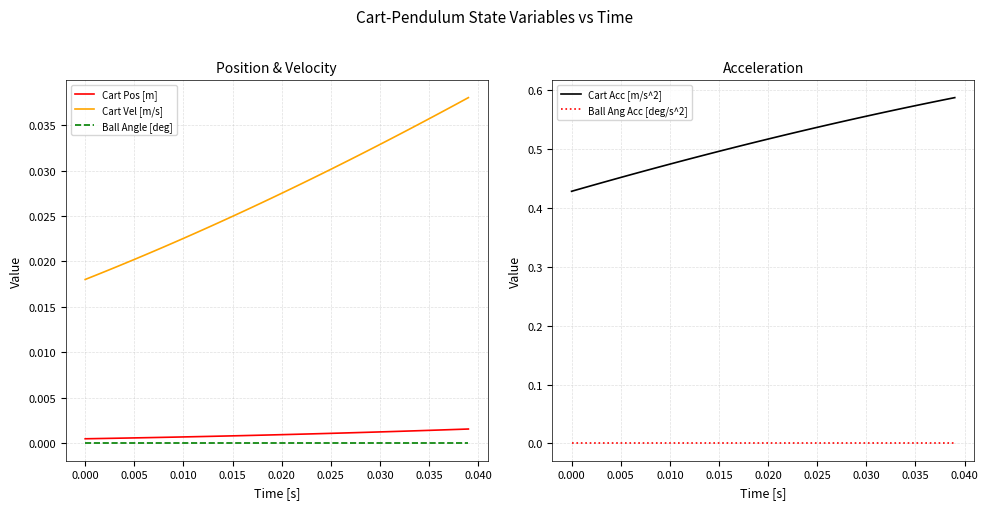

The value of Ball Angle [deg] at 0.020 is 0.0. True or false?

True